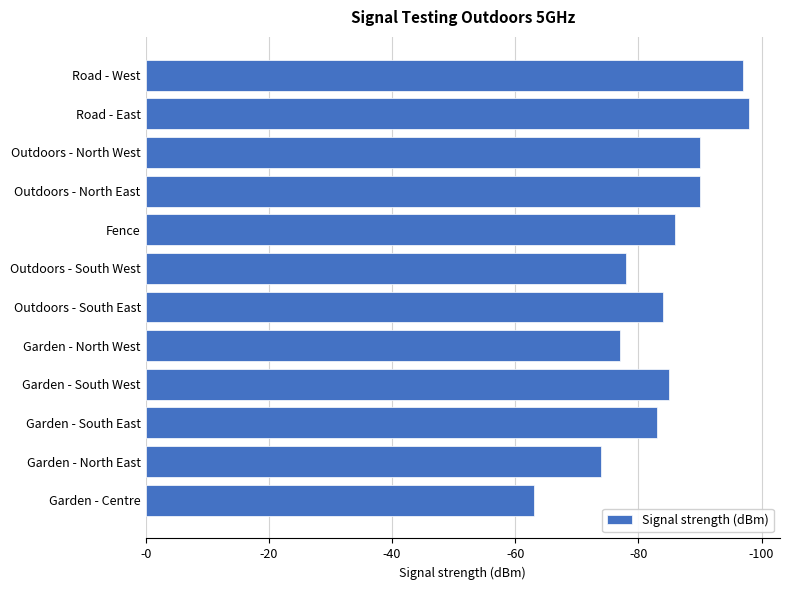

Are the bars horizontal?

Yes